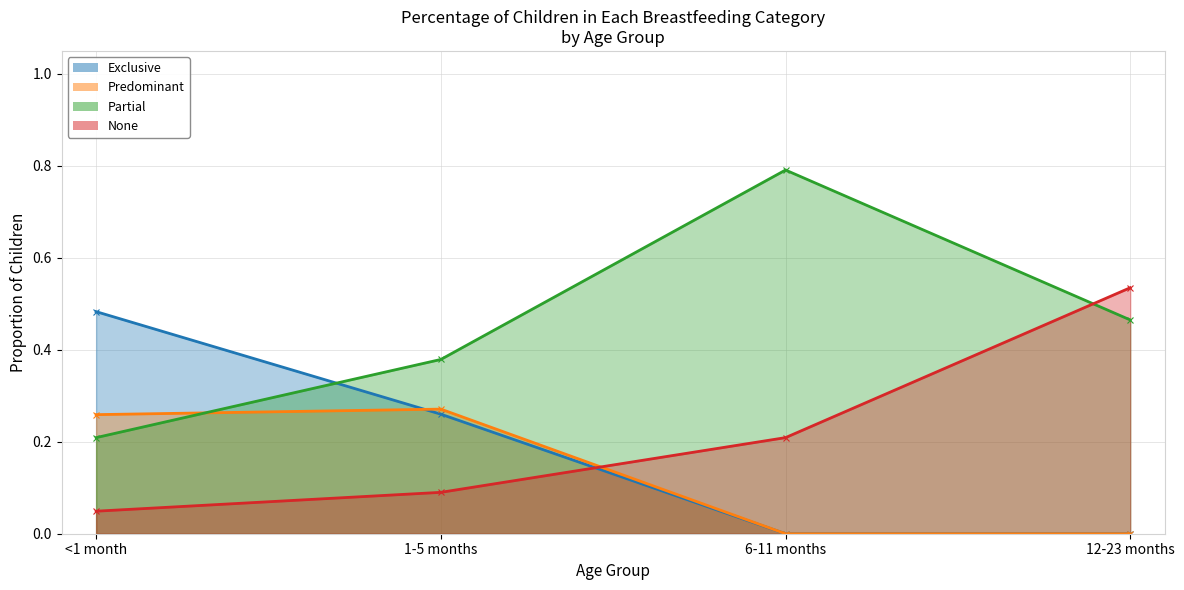

True or false: None has more than 2 points higher than both neighbors.

False